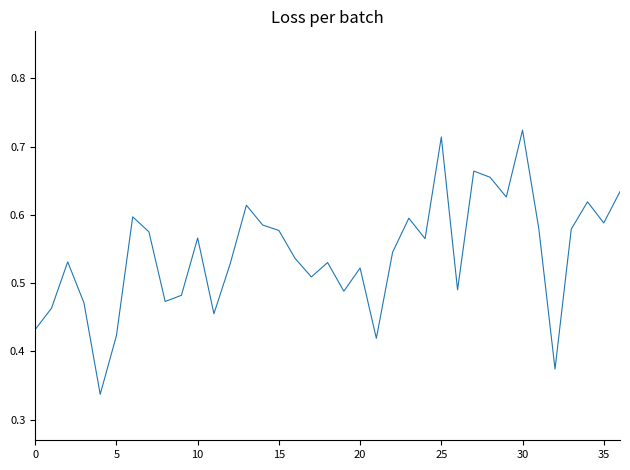

Does the chart have visible grid lines?

No